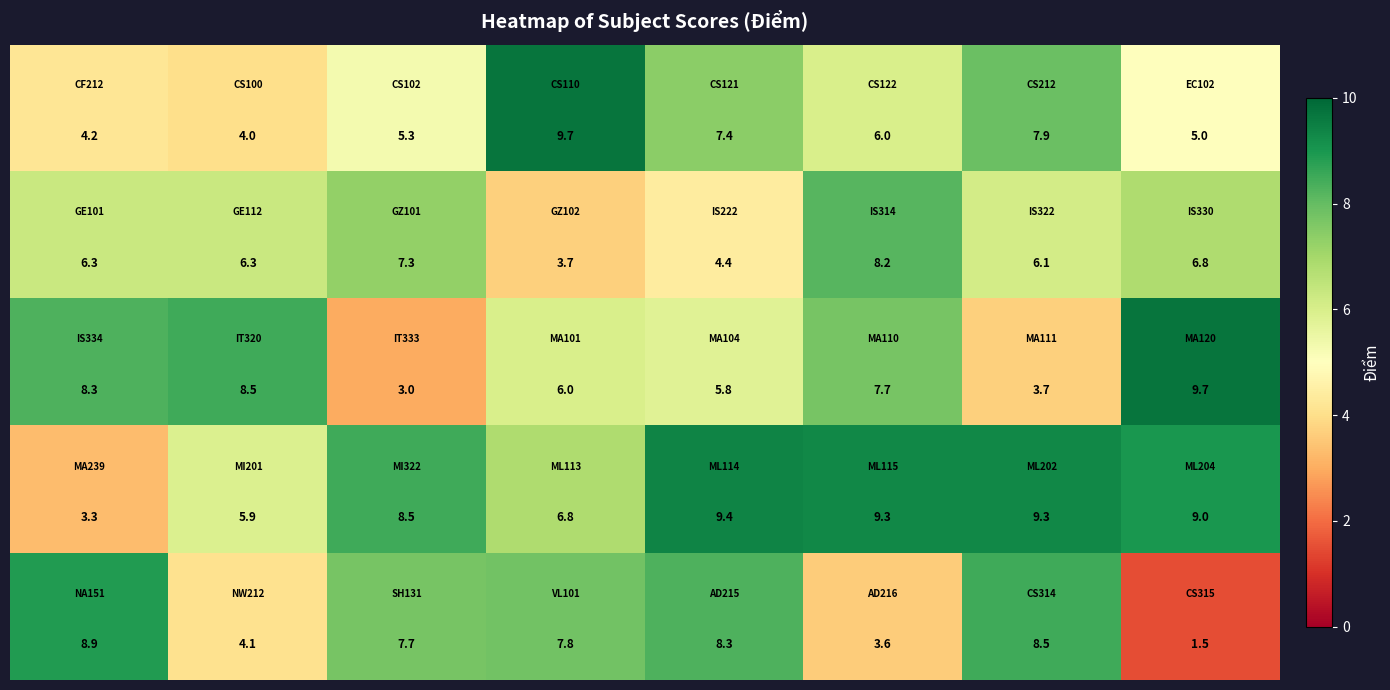

At how many categories does at least one series exceed 4?

8